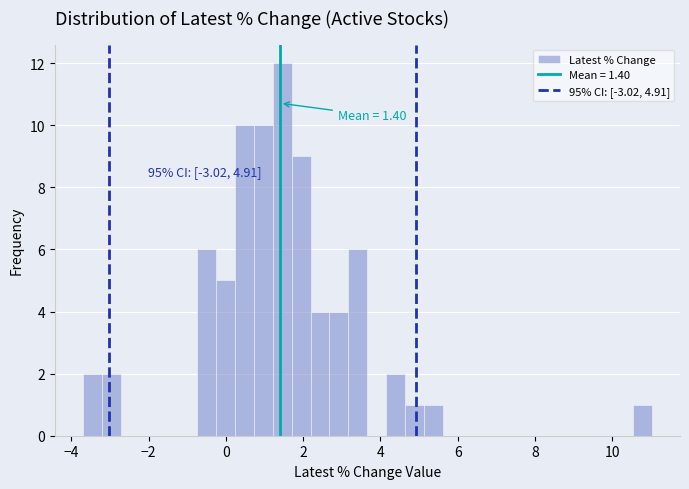

Around what value on the x-axis is the tallest bar? Give the approximate position of its centre, as read against the axis.

1.4